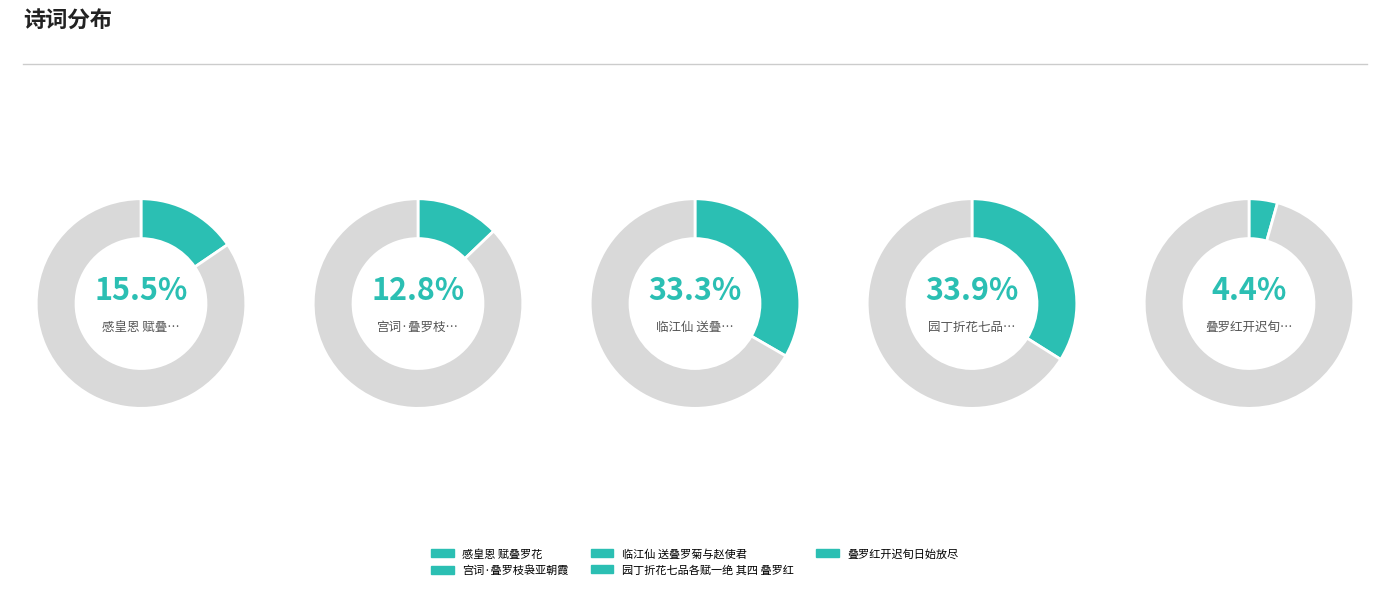

Rank the categories by value from highest to lowest.

园丁折花七品各赋一绝 其四 叠罗红, 临江仙 送叠罗菊与赵使君, 感皇恩 赋叠罗花, 宫词·叠罗枝袅亚朝霞, 叠罗红开迟旬日始放尽